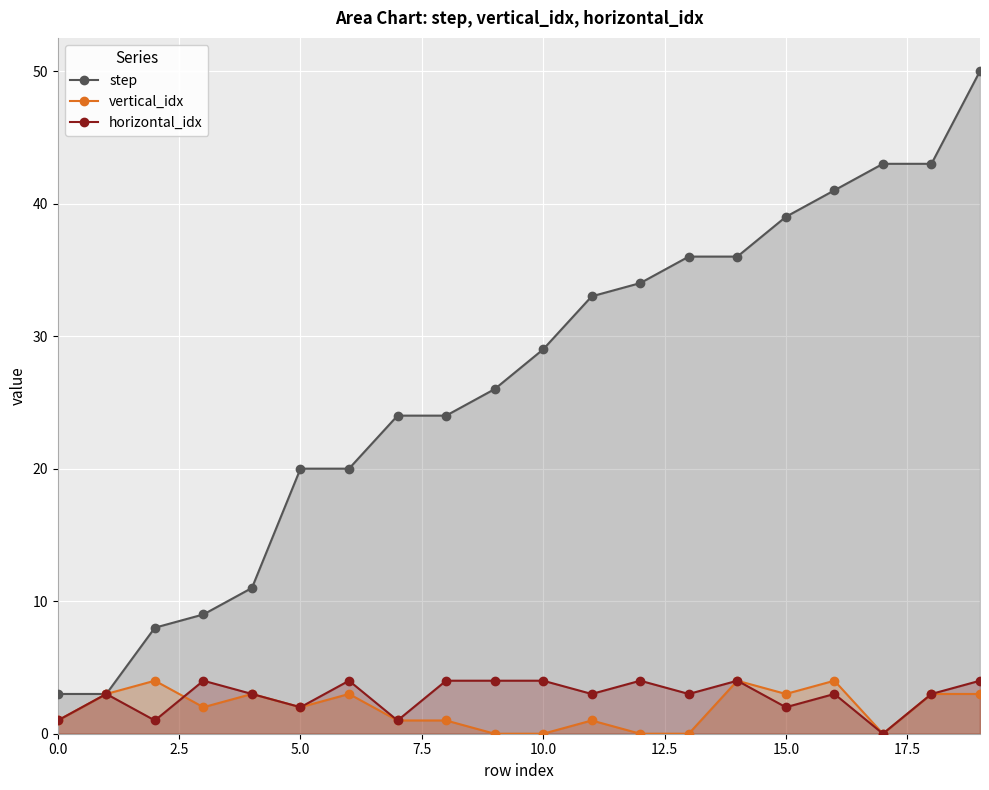

Reading left to right, extract all data points from this chart.

step: 3	3	8	9	11	20	20	24	24	26	29	33	34	36	36	39	41	43	43	50
vertical_idx: 1	3	4	2	3	2	3	1	1	0	0	1	0	0	4	3	4	0	3	3
horizontal_idx: 1	3	1	4	3	2	4	1	4	4	4	3	4	3	4	2	3	0	3	4